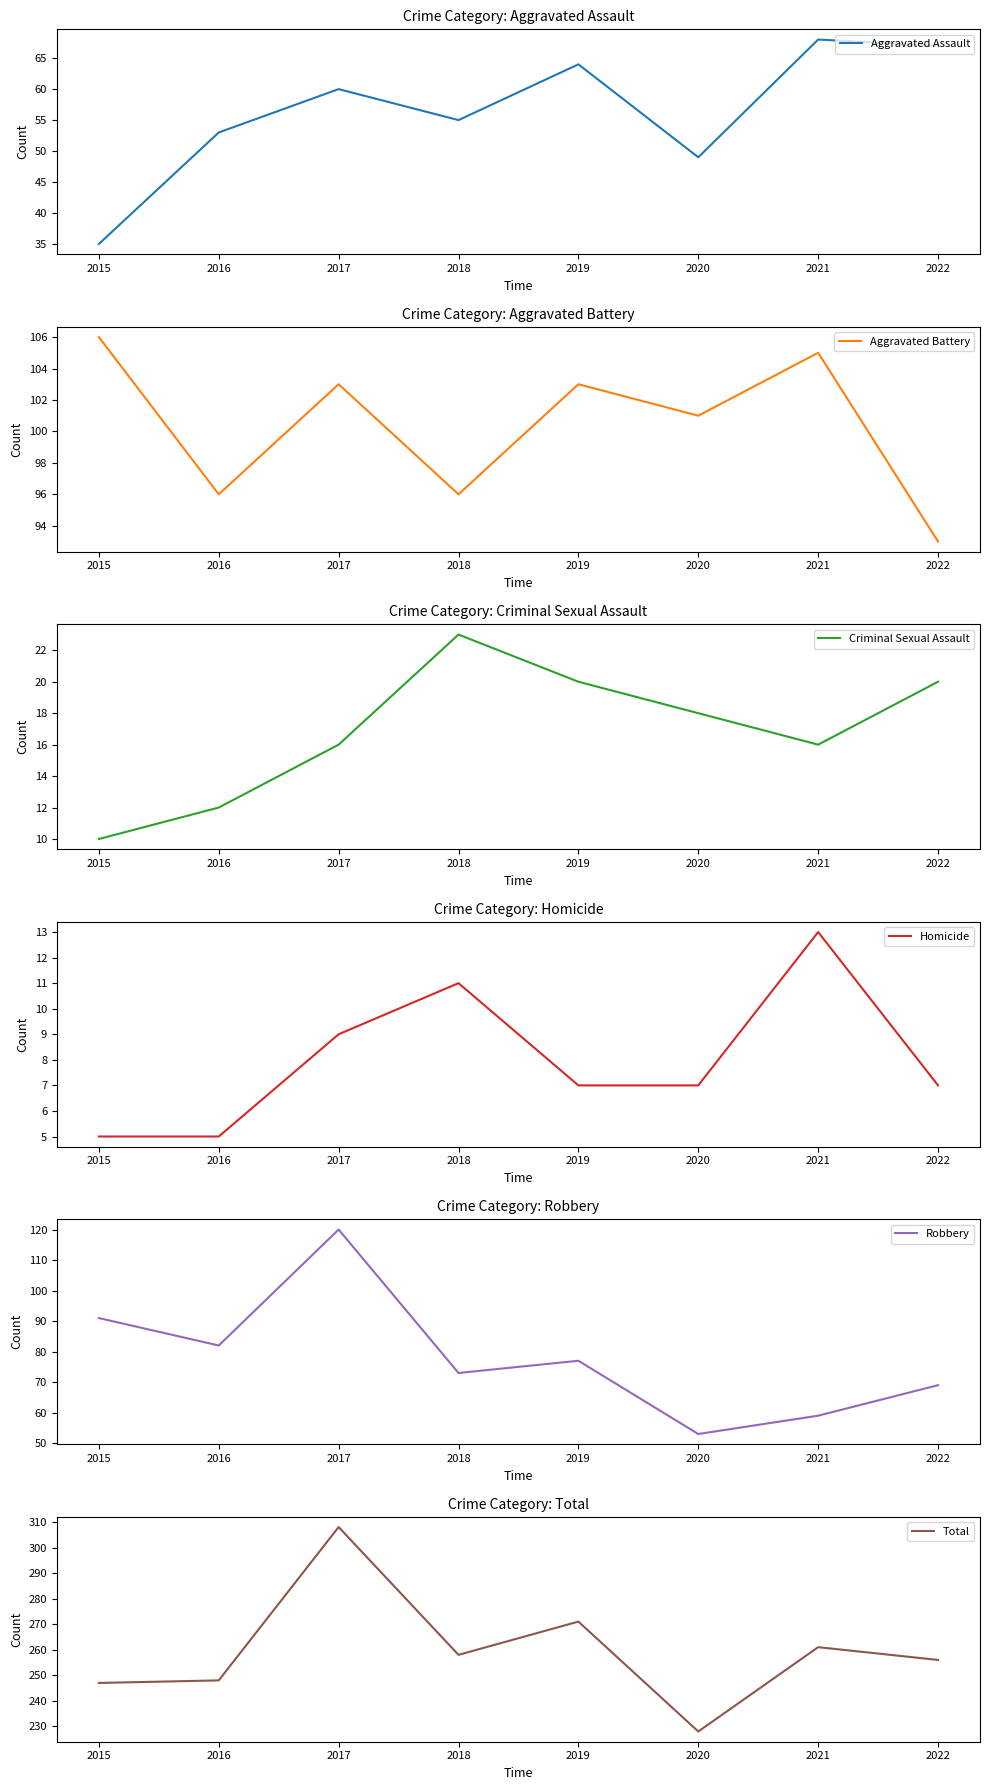

How many categories are shown in the chart?

8